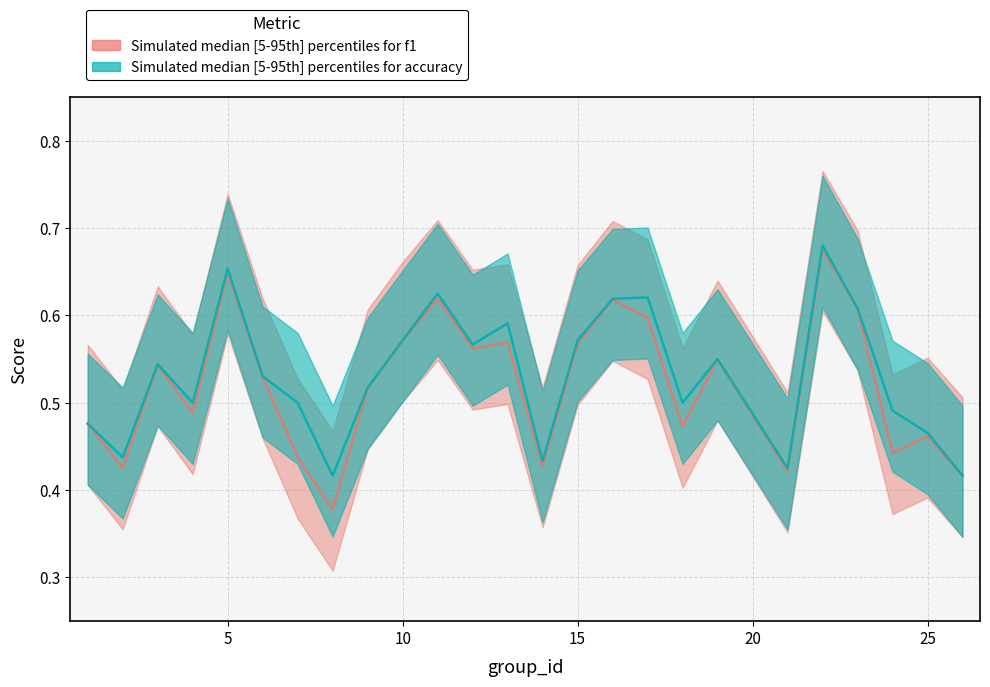

At which label does accuracy reach its peak?

22